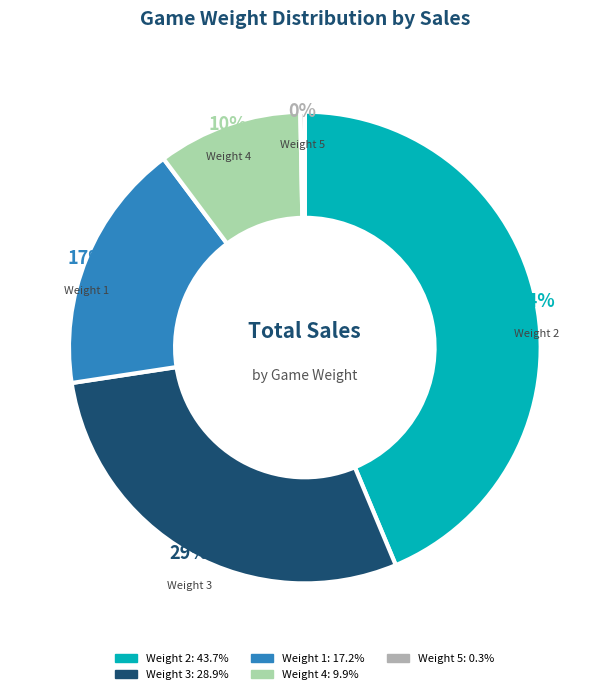

Between Weight 2 and Weight 4, which is larger?

Weight 2